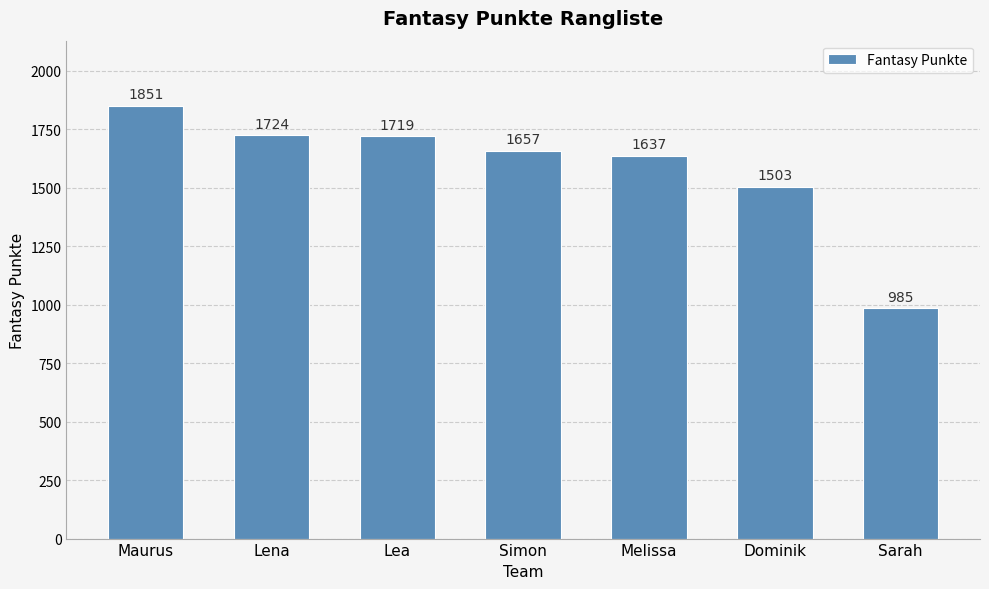

Rank the categories by value from lowest to highest.

Sarah, Dominik, Melissa, Simon, Lea, Lena, Maurus